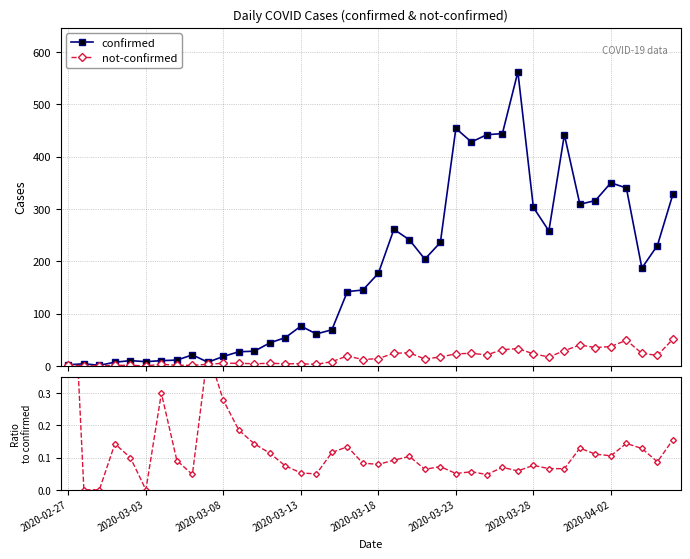

At which category does the chart reach its peak across all series?

29